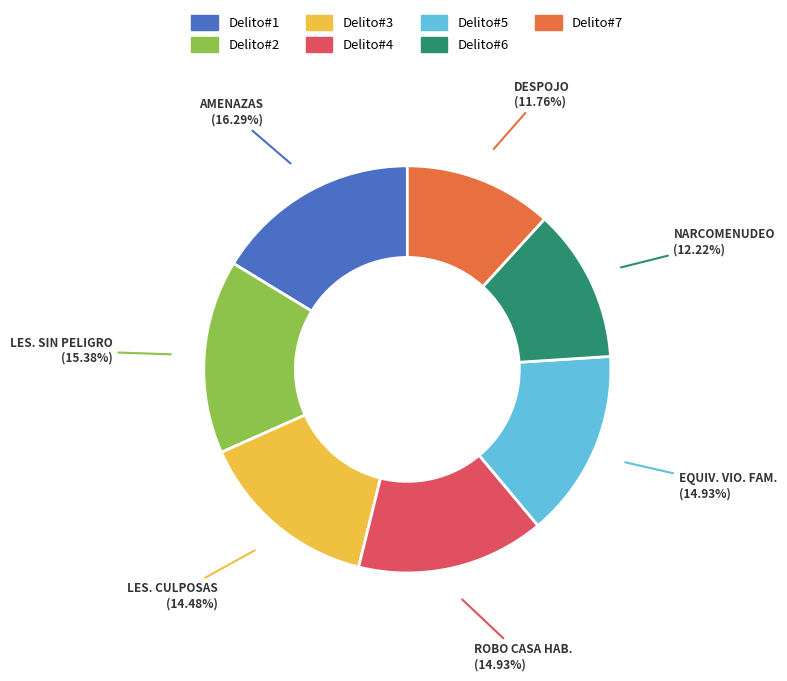

How many slices are in this pie chart?

7